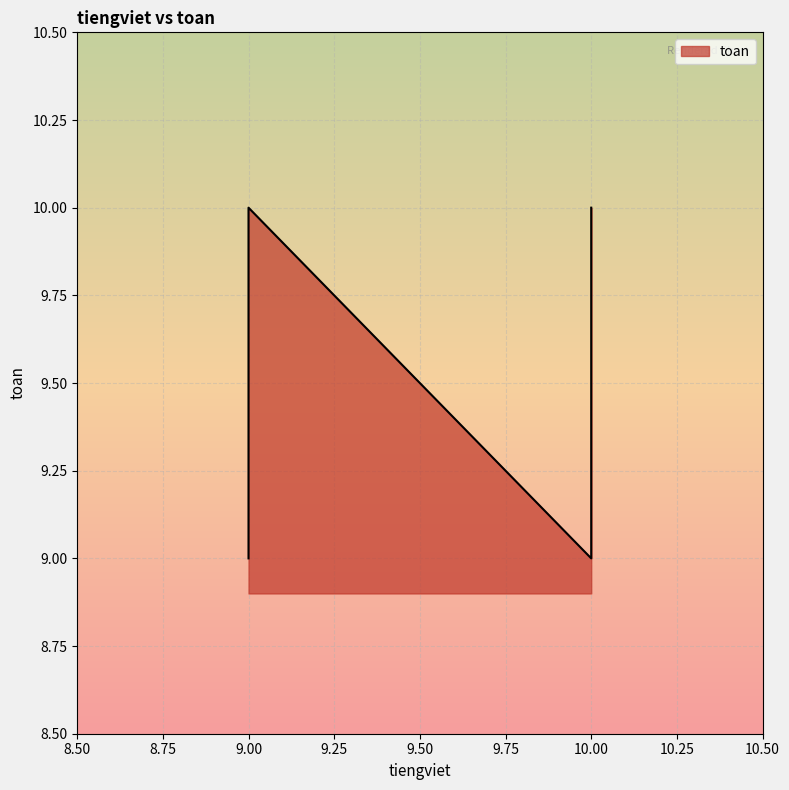

True or false: the data shows 9 at 9.

True